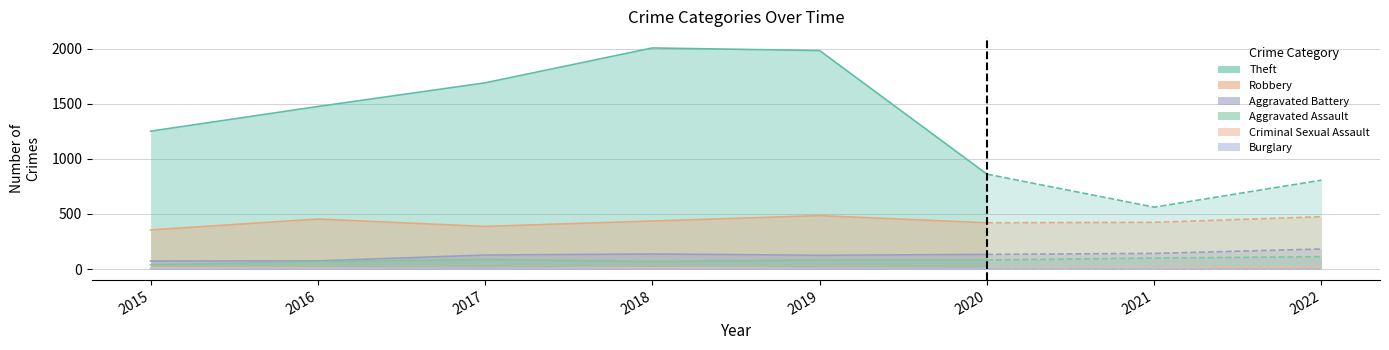

Where is Aggravated Battery nearest to the value 105?

2019